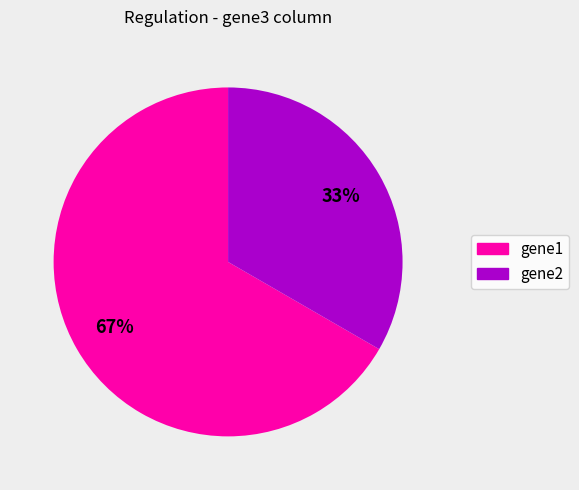

What is the smallest slice in the pie chart?

gene2